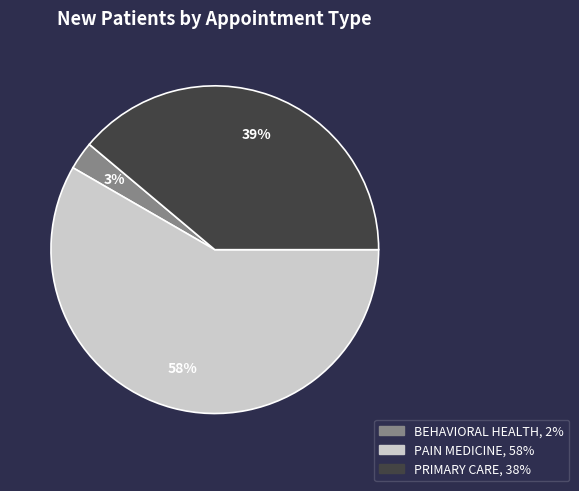

Count the number of slices in the pie.

3